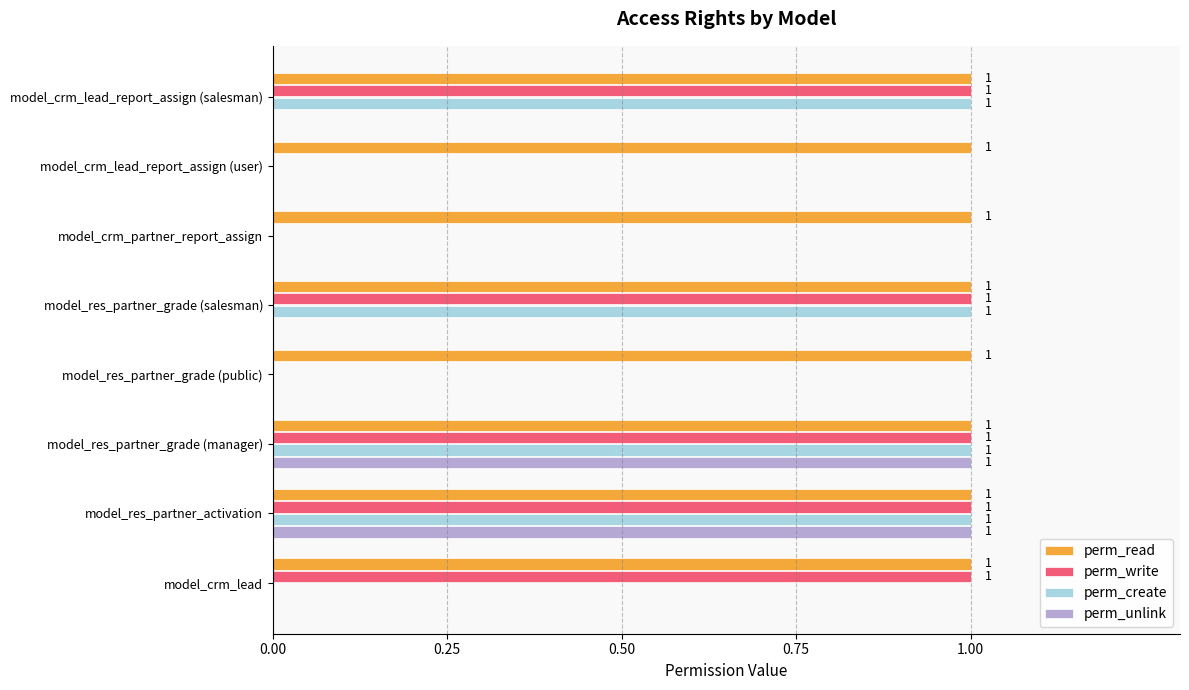

Which series changed the most between model_crm_lead_report_assign (user) and model_crm_lead?

perm_write